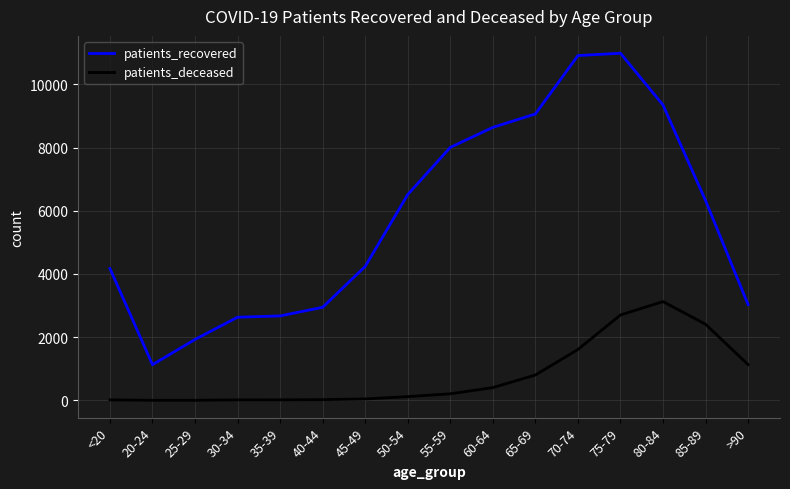

True or false: patients_recovered has a value of 18216 at 70-74.

False